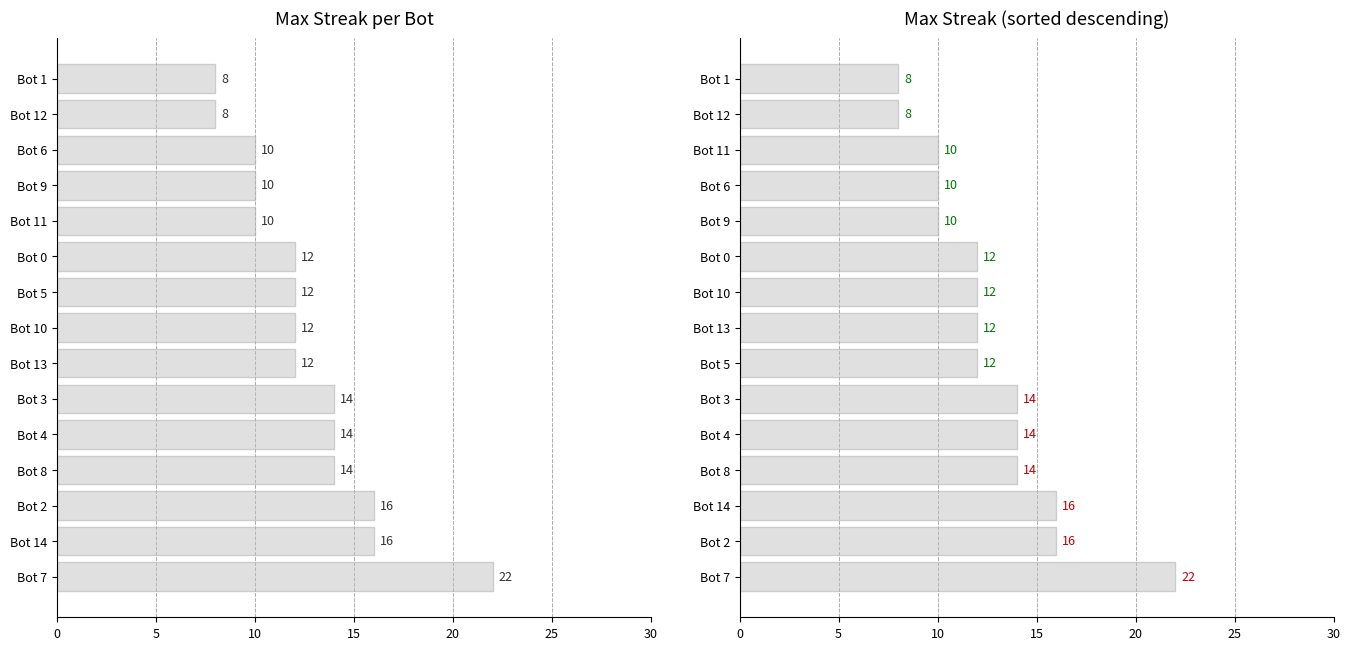

Where is maxStreak (sorted) nearest to the value 15?

Bot 2